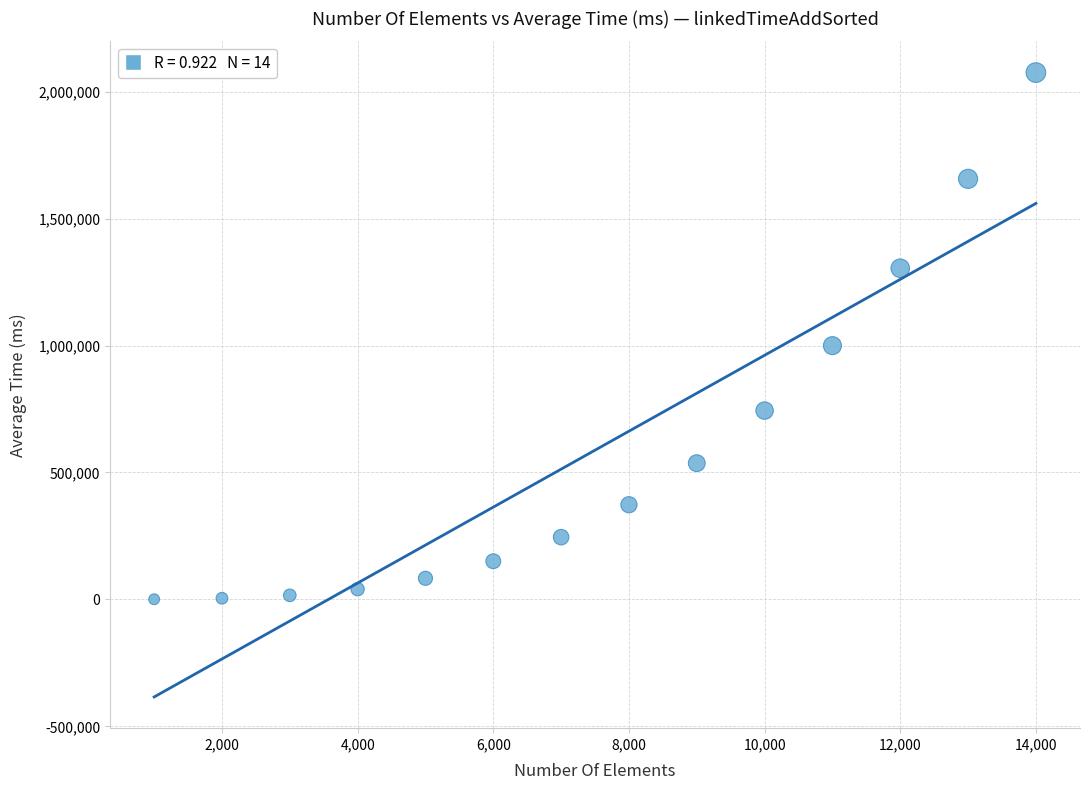

What is the range of X values (max minus min)?

13000